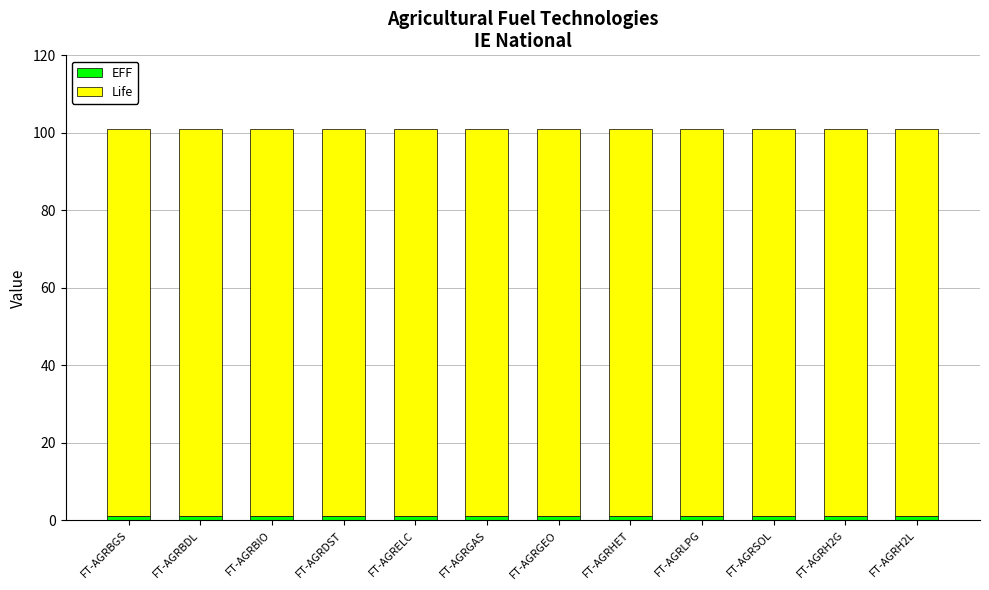

What is the total value across all series at FT-AGRBGS?

101